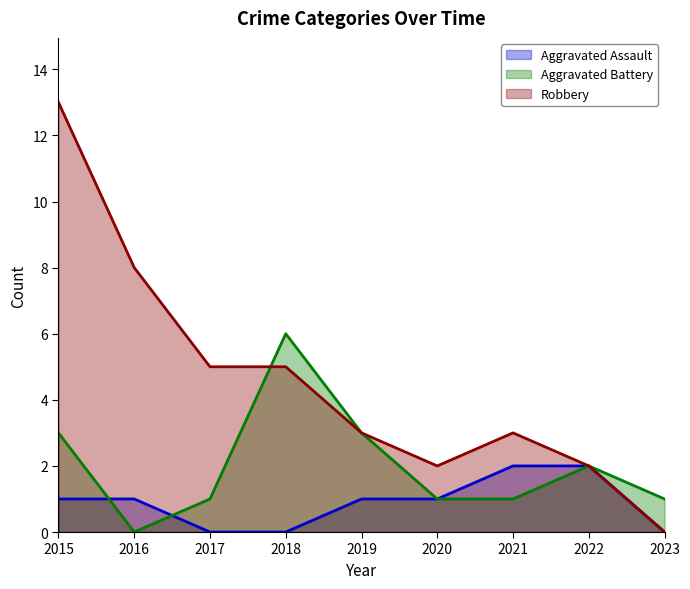

Rank the series by their average value, from lowest to highest.

Aggravated Assault, Aggravated Battery, Robbery